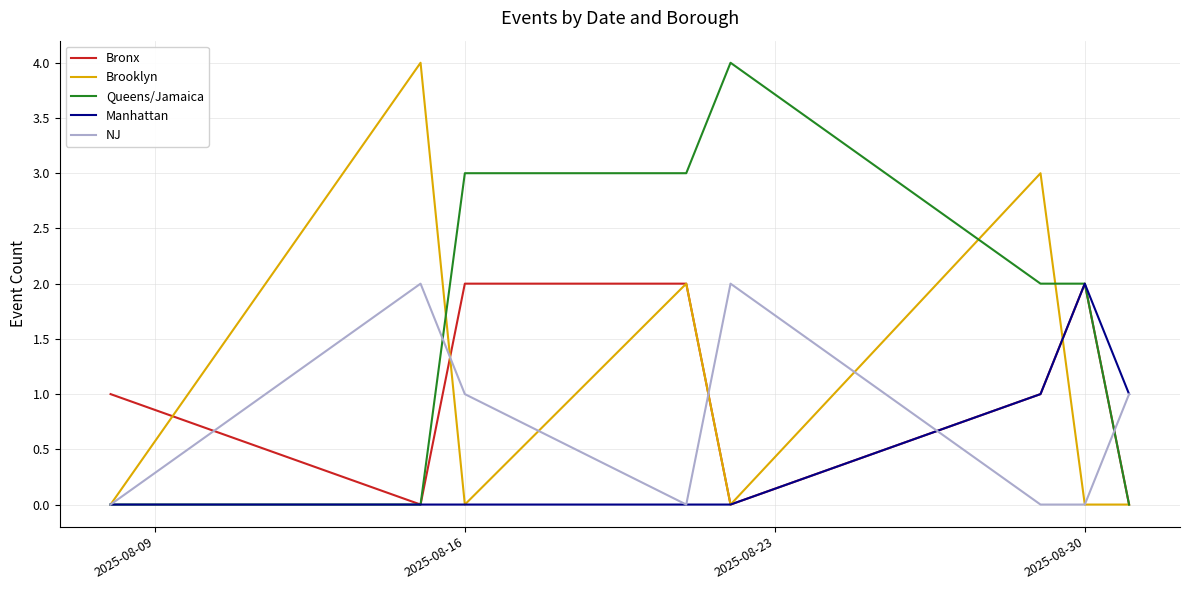

What is the greatest value displayed?

4